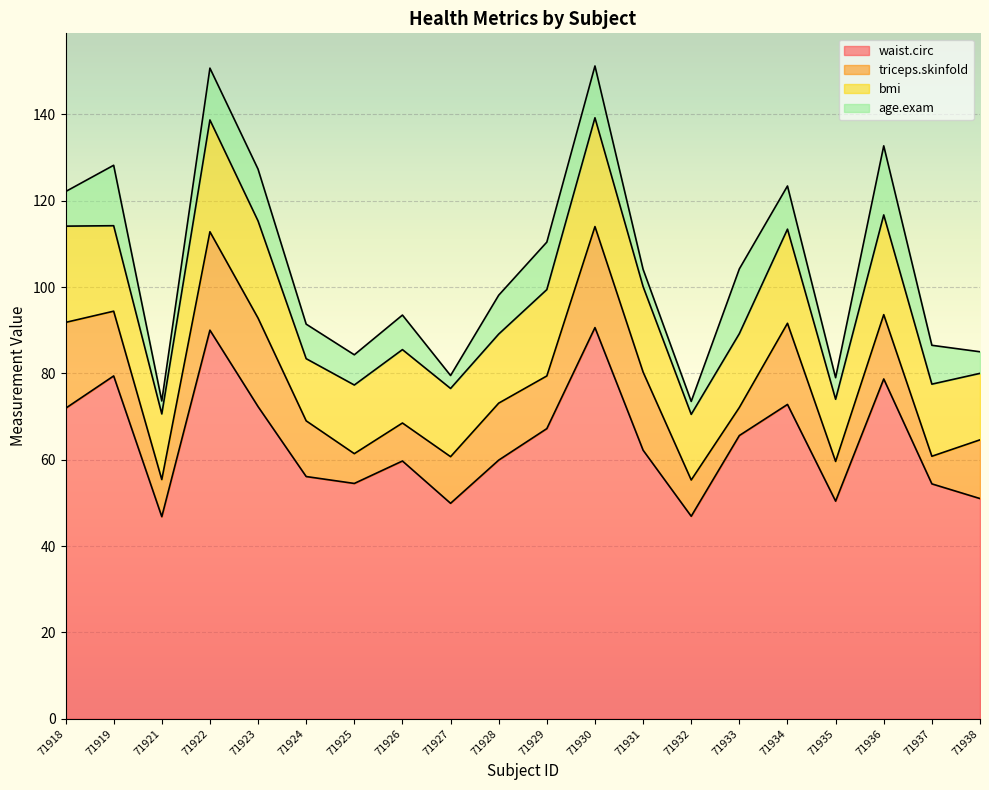

Is the value of age.exam at 71921 greater than the value of waist.circ at 71928?

No